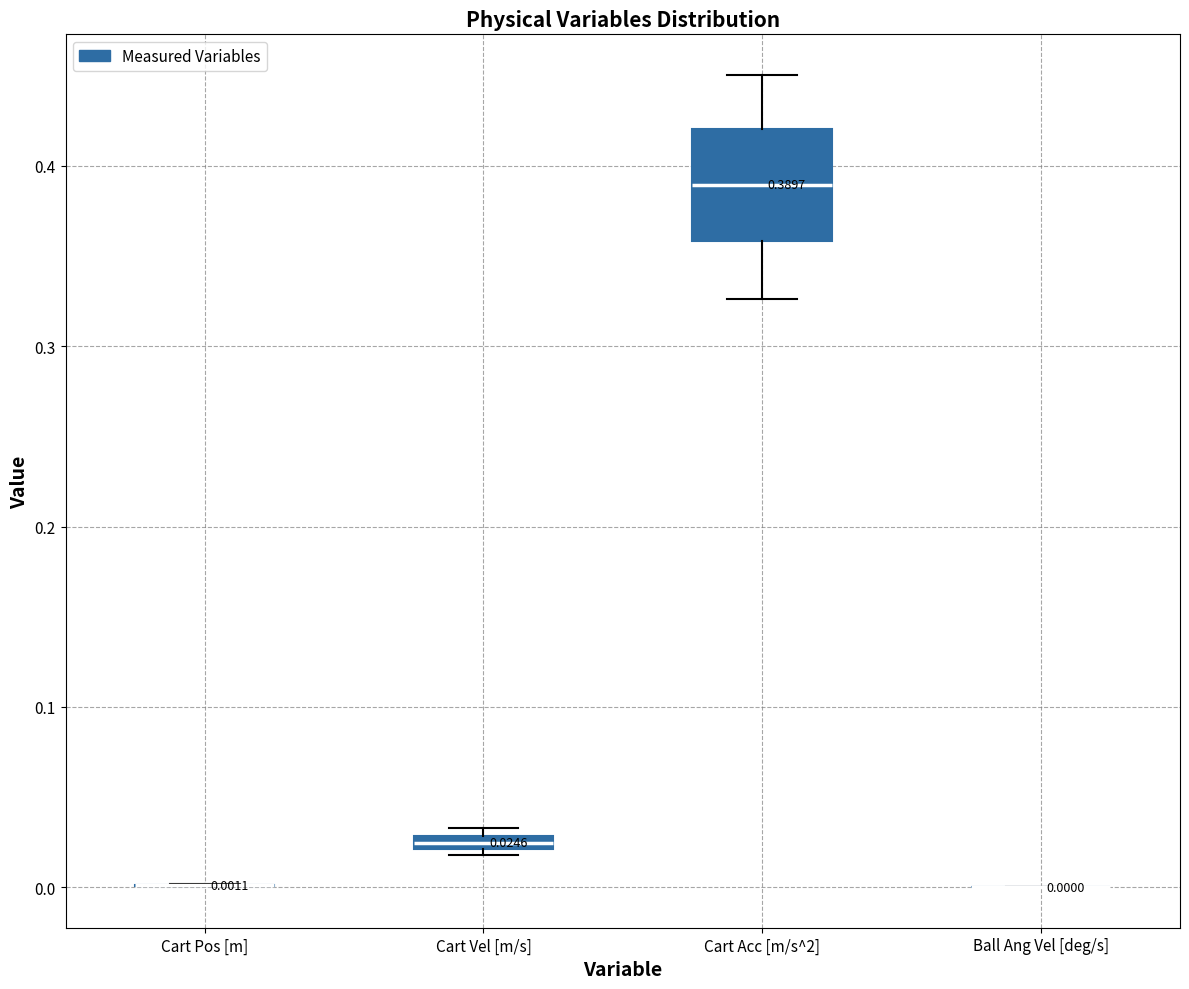

Comparing the boxes themselves (not the whiskers), which one is the tallest?

Cart Acc [m/s^2]